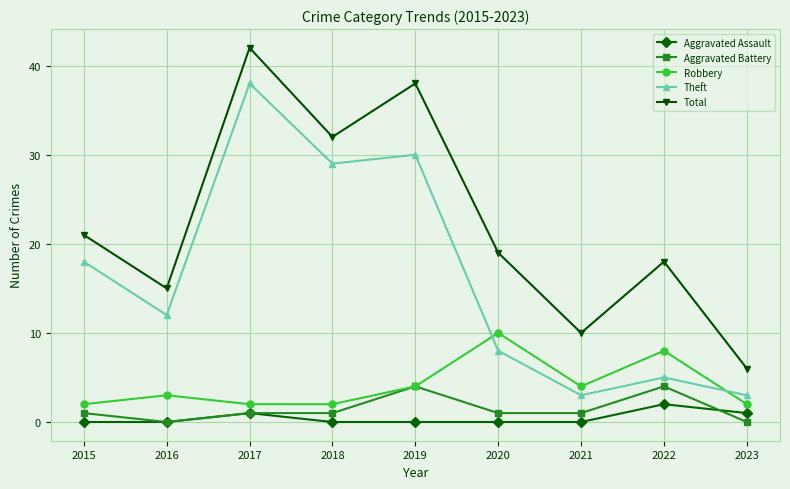

Rank the series at 2015 from lowest to highest value.

Aggravated Assault, Aggravated Battery, Robbery, Theft, Total